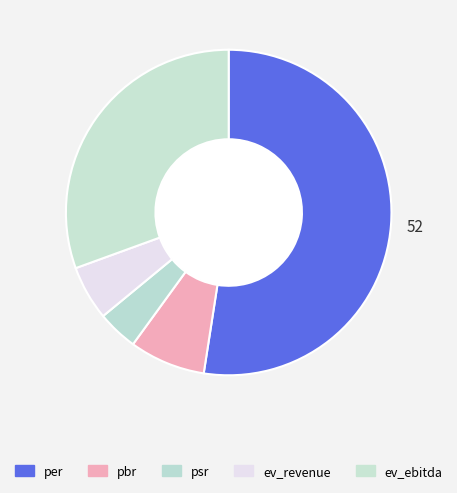

Rank the categories by value from lowest to highest.

psr, ev_revenue, pbr, ev_ebitda, per